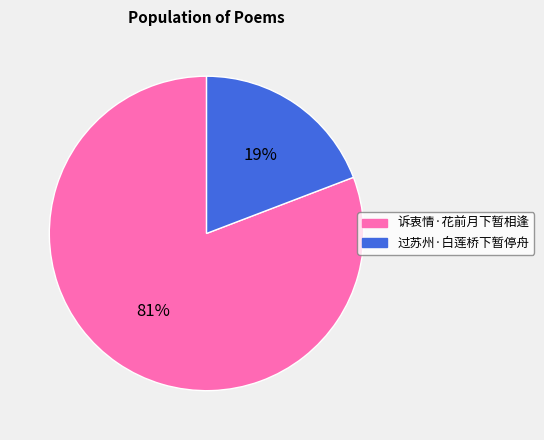

Which slice represents more than half of the pie?

诉衷情·花前月下暂相逢